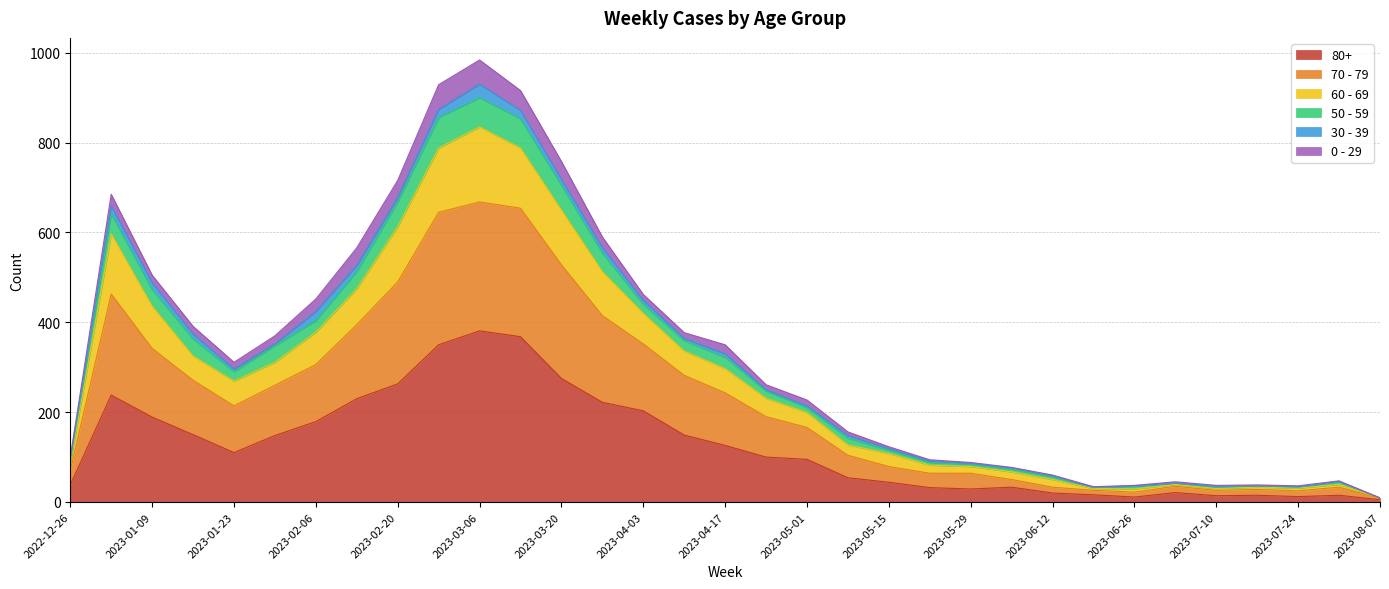

Which category has the highest value across all series?

2023-03-06